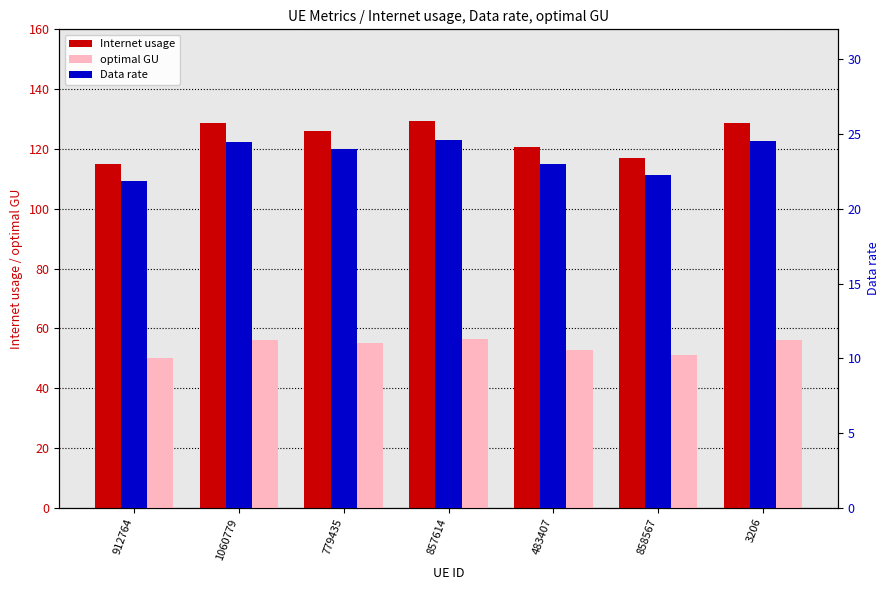

What is the label of the 5th bar from the right?

779435